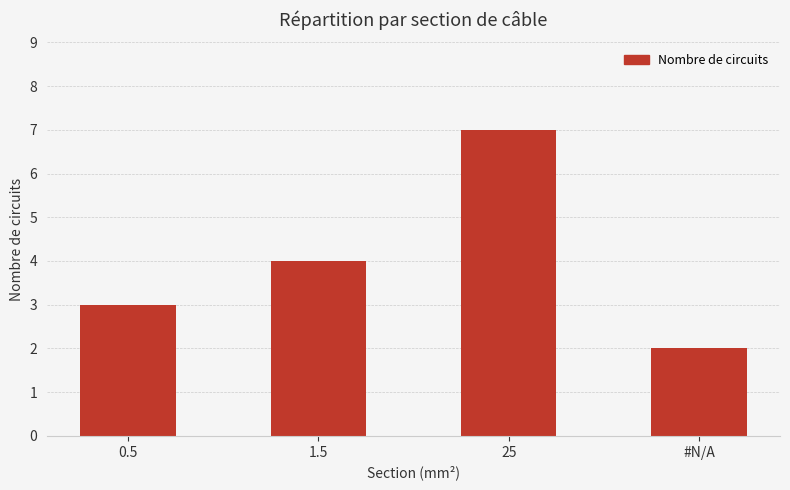

Are the bars grouped side by side (vs. stacked)?

No